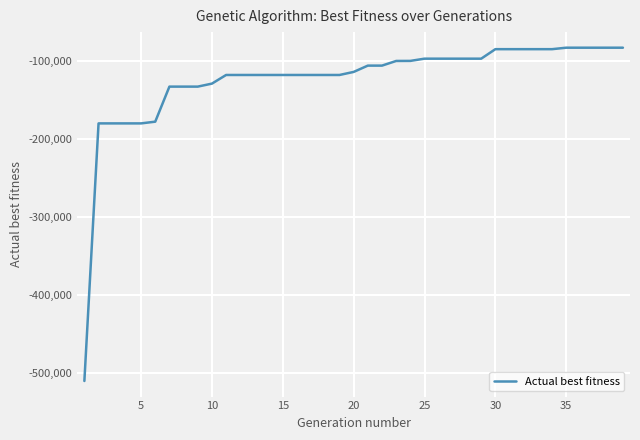

How many series are shown in this chart?

1